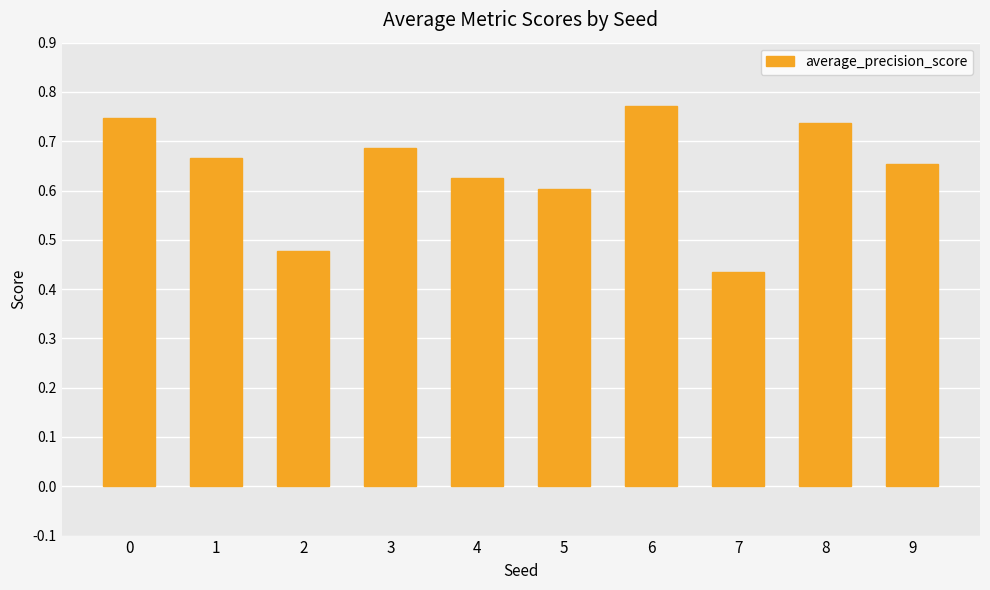

List the labels in order of value, smallest first.

7, 2, 5, 4, 9, 1, 3, 8, 0, 6